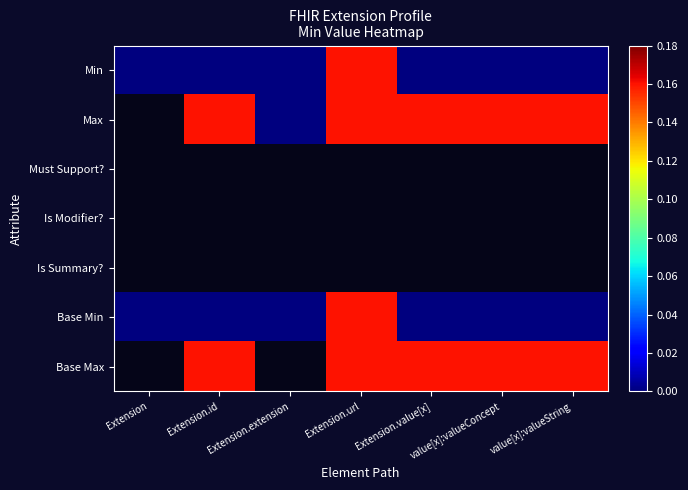

Which series has the widest spread of values?

Min